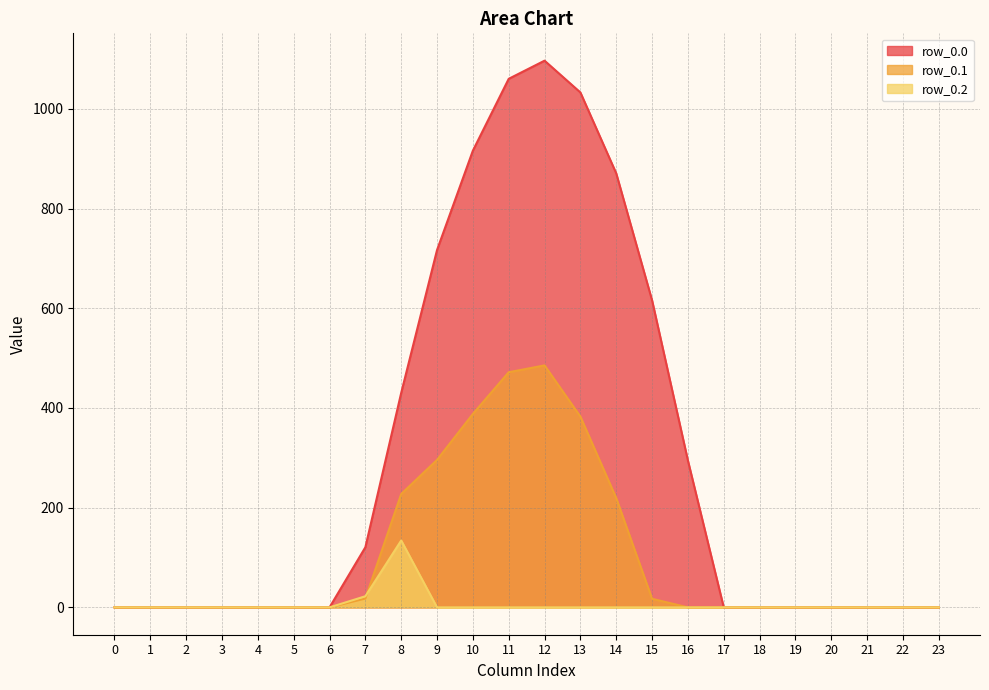

How many lines are shown in the chart?

3